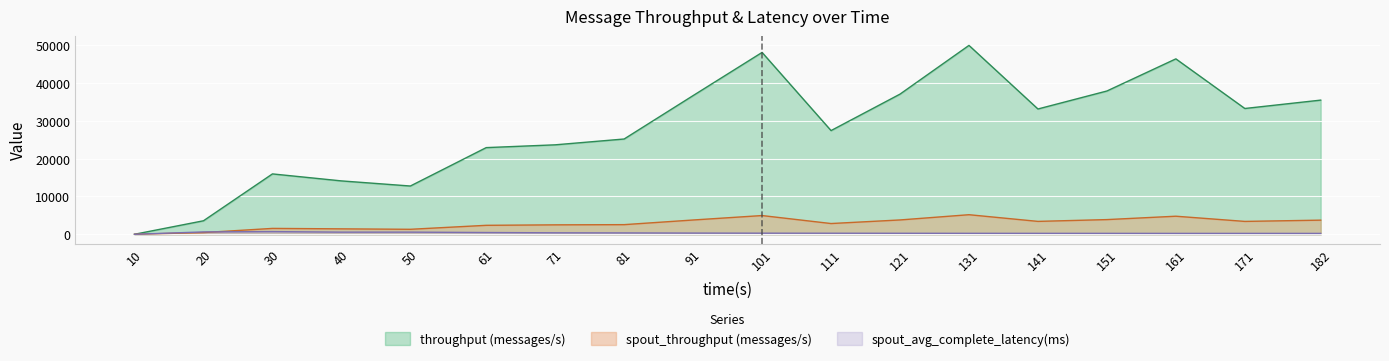

The value of spout_throughput (messages/s) at 161 is 3244.2. True or false?

False